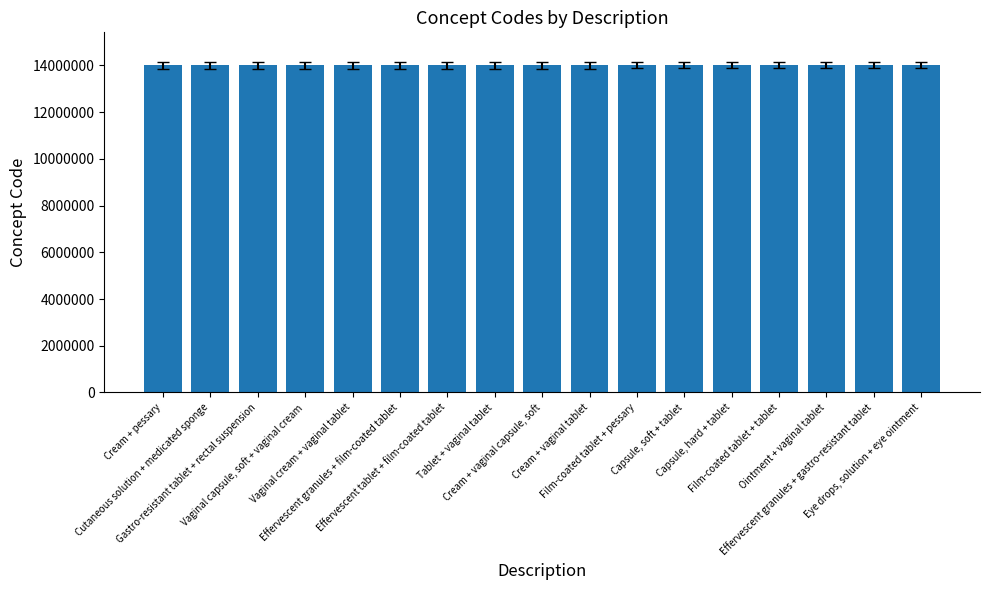

What is the minimum value shown in the chart?

14001000